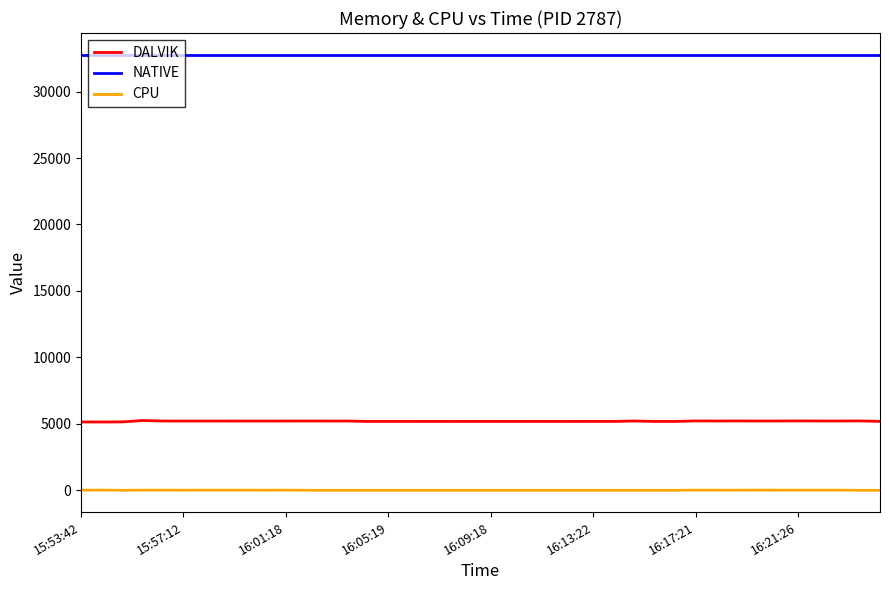

Which series has the largest range (max minus min)?

DALVIK